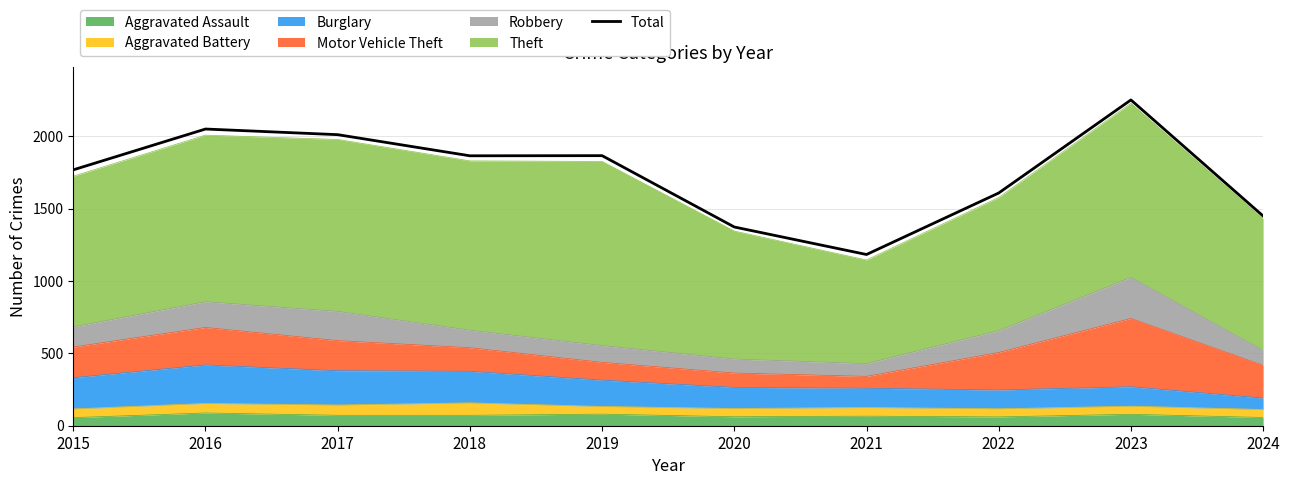

Is it true that the value at 2016 is 2050?

True